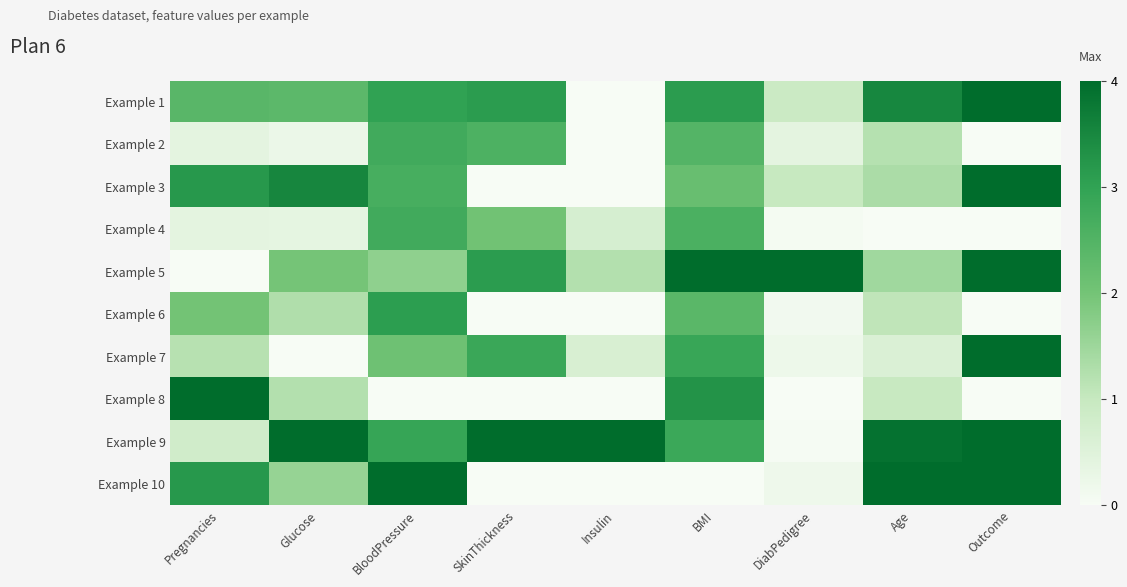

Reading left to right, extract all data points from this chart.

Example 1: Pregnancies=2.4	Glucose=2.4	BloodPressure=3.0	SkinThickness=3.1	Insulin=0.0	BMI=3.1	DiabPedigree=0.9	Age=3.5	Outcome=4.0
Example 2: Pregnancies=0.4	Glucose=0.2	BloodPressure=2.8	SkinThickness=2.6	Insulin=0.0	BMI=2.5	DiabPedigree=0.4	Age=1.2	Outcome=0.0
Example 3: Pregnancies=3.2	Glucose=3.5	BloodPressure=2.7	SkinThickness=0.0	Insulin=0.0	BMI=2.2	DiabPedigree=1.0	Age=1.3	Outcome=4.0
Example 4: Pregnancies=0.4	Glucose=0.4	BloodPressure=2.8	SkinThickness=2.0	Insulin=0.7	BMI=2.6	DiabPedigree=0.1	Age=0.0	Outcome=0.0
Example 5: Pregnancies=0.0	Glucose=2.0	BloodPressure=1.7	SkinThickness=3.1	Insulin=1.2	BMI=4.0	DiabPedigree=4.0	Age=1.5	Outcome=4.0
Example 6: Pregnancies=2.0	Glucose=1.3	BloodPressure=3.1	SkinThickness=0.0	Insulin=0.0	BMI=2.4	DiabPedigree=0.1	Age=1.1	Outcome=0.0
Example 7: Pregnancies=1.2	Glucose=0.0	BloodPressure=2.1	SkinThickness=2.8	Insulin=0.6	BMI=2.9	DiabPedigree=0.2	Age=0.6	Outcome=4.0
Example 8: Pregnancies=4.0	Glucose=1.2	BloodPressure=0.0	SkinThickness=0.0	Insulin=0.0	BMI=3.3	DiabPedigree=0.0	Age=1.0	Outcome=0.0
Example 9: Pregnancies=0.8	Glucose=4.0	BloodPressure=2.9	SkinThickness=4.0	Insulin=4.0	BMI=2.8	DiabPedigree=0.0	Age=3.9	Outcome=4.0
Example 10: Pregnancies=3.2	Glucose=1.6	BloodPressure=4.0	SkinThickness=0.0	Insulin=0.0	BMI=0.0	DiabPedigree=0.2	Age=4.0	Outcome=4.0